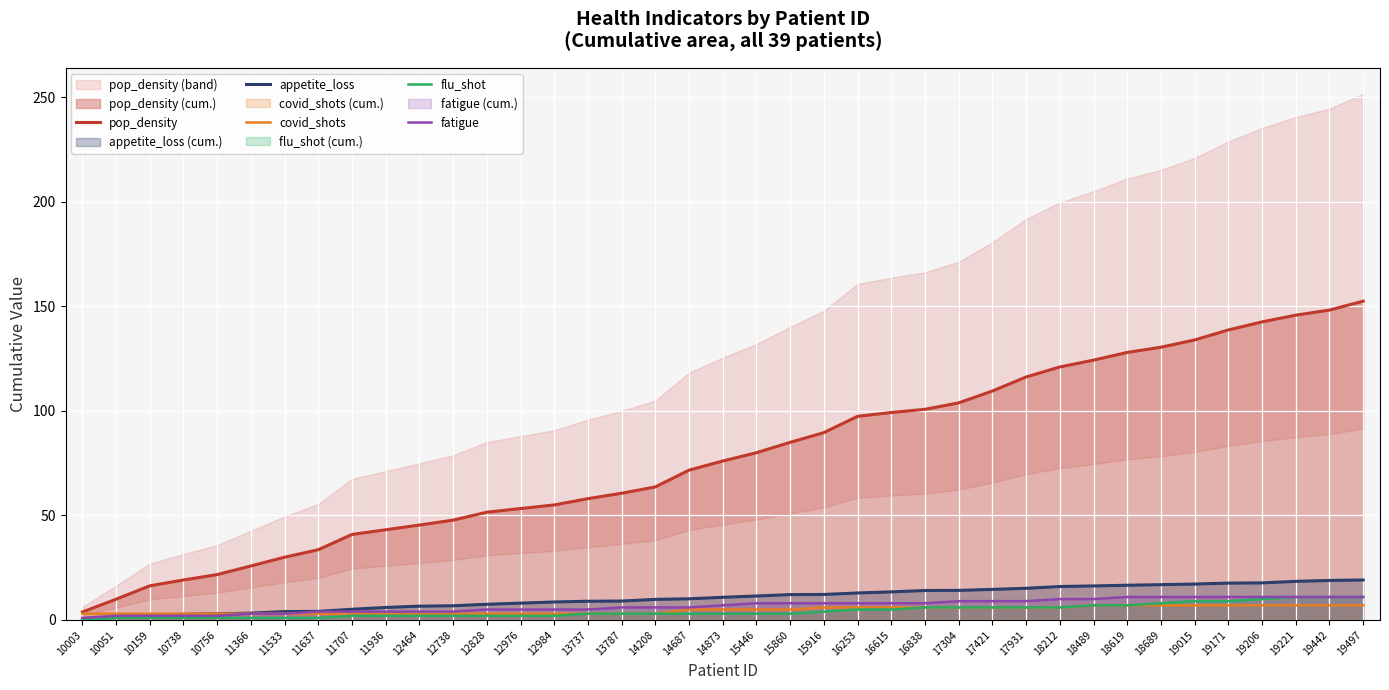

Does the chart display data point markers on the line(s)?

No